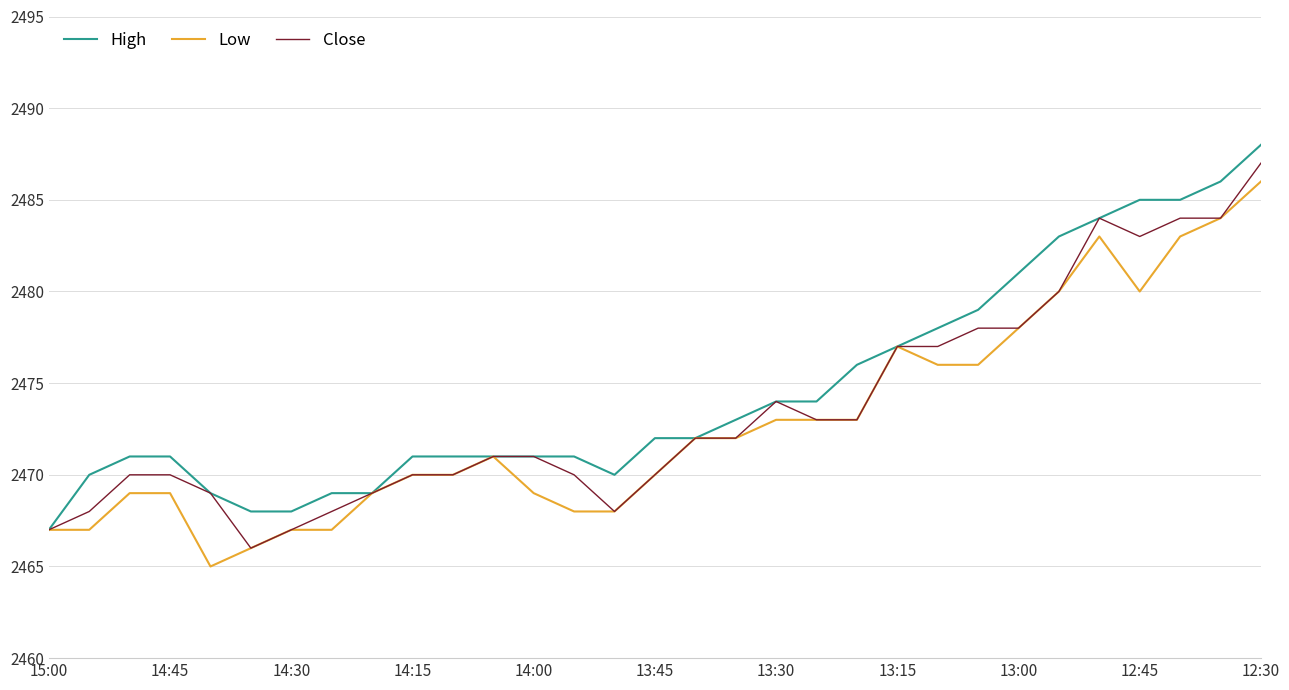

What is the highest value of the High series?

2488